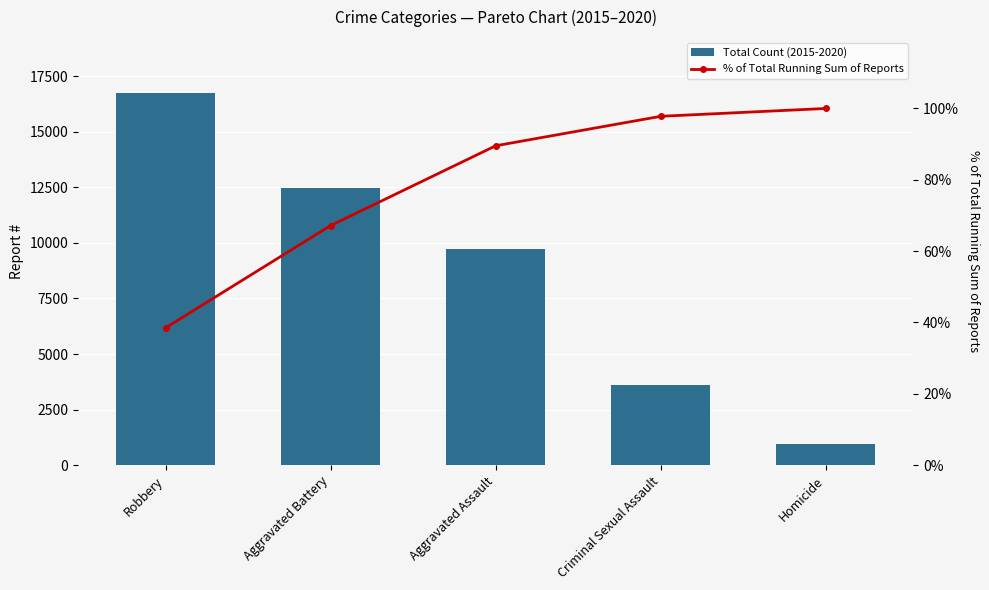

Reading left to right, extract all data points from this chart.

Total Count (2015-2020): Robbery=16746.0	Aggravated Battery=12480.0	Aggravated Assault=9728.0	Criminal Sexual Assault=3593.0	Homicide=956.0
% of Total Running Sum of Reports: Robbery=38.5	Aggravated Battery=67.2	Aggravated Assault=89.5	Criminal Sexual Assault=97.8	Homicide=100.0